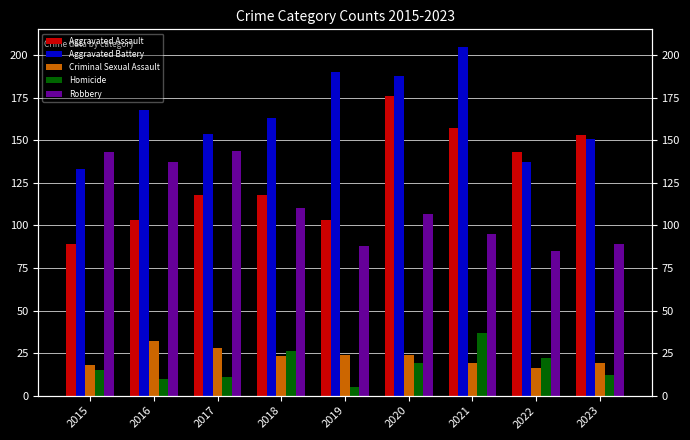

The Aggravated Battery series shows 78 at 2018. True or false?

False